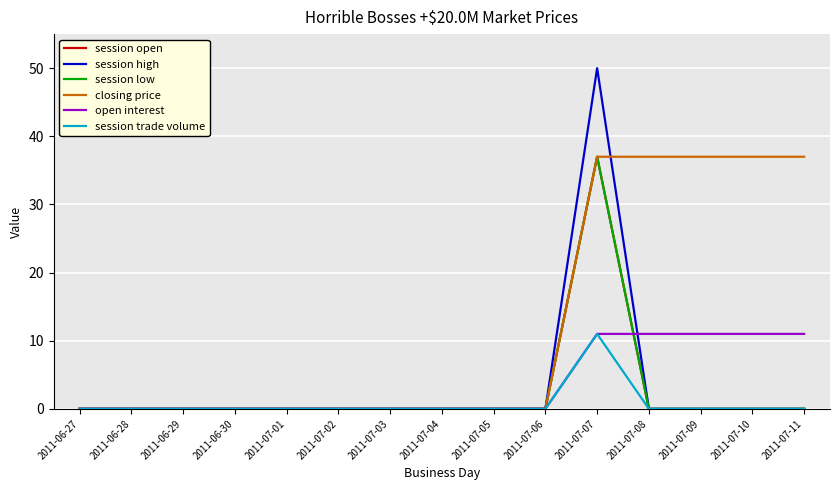

Reading right to left, transcribe all the data shown in this chart.

session open: 2011-07-11=0	2011-07-10=0	2011-07-09=0	2011-07-08=0	2011-07-07=37	2011-07-06=0	2011-07-05=0	2011-07-04=0	2011-07-03=0	2011-07-02=0	2011-07-01=0	2011-06-30=0	2011-06-29=0	2011-06-28=0	2011-06-27=0
session high: 2011-07-11=0	2011-07-10=0	2011-07-09=0	2011-07-08=0	2011-07-07=50	2011-07-06=0	2011-07-05=0	2011-07-04=0	2011-07-03=0	2011-07-02=0	2011-07-01=0	2011-06-30=0	2011-06-29=0	2011-06-28=0	2011-06-27=0
session low: 2011-07-11=0	2011-07-10=0	2011-07-09=0	2011-07-08=0	2011-07-07=37	2011-07-06=0	2011-07-05=0	2011-07-04=0	2011-07-03=0	2011-07-02=0	2011-07-01=0	2011-06-30=0	2011-06-29=0	2011-06-28=0	2011-06-27=0
closing price: 2011-07-11=37	2011-07-10=37	2011-07-09=37	2011-07-08=37	2011-07-07=37	2011-07-06=0	2011-07-05=0	2011-07-04=0	2011-07-03=0	2011-07-02=0	2011-07-01=0	2011-06-30=0	2011-06-29=0	2011-06-28=0	2011-06-27=0
open interest: 2011-07-11=11	2011-07-10=11	2011-07-09=11	2011-07-08=11	2011-07-07=11	2011-07-06=0	2011-07-05=0	2011-07-04=0	2011-07-03=0	2011-07-02=0	2011-07-01=0	2011-06-30=0	2011-06-29=0	2011-06-28=0	2011-06-27=0
session trade volume: 2011-07-11=0	2011-07-10=0	2011-07-09=0	2011-07-08=0	2011-07-07=11	2011-07-06=0	2011-07-05=0	2011-07-04=0	2011-07-03=0	2011-07-02=0	2011-07-01=0	2011-06-30=0	2011-06-29=0	2011-06-28=0	2011-06-27=0